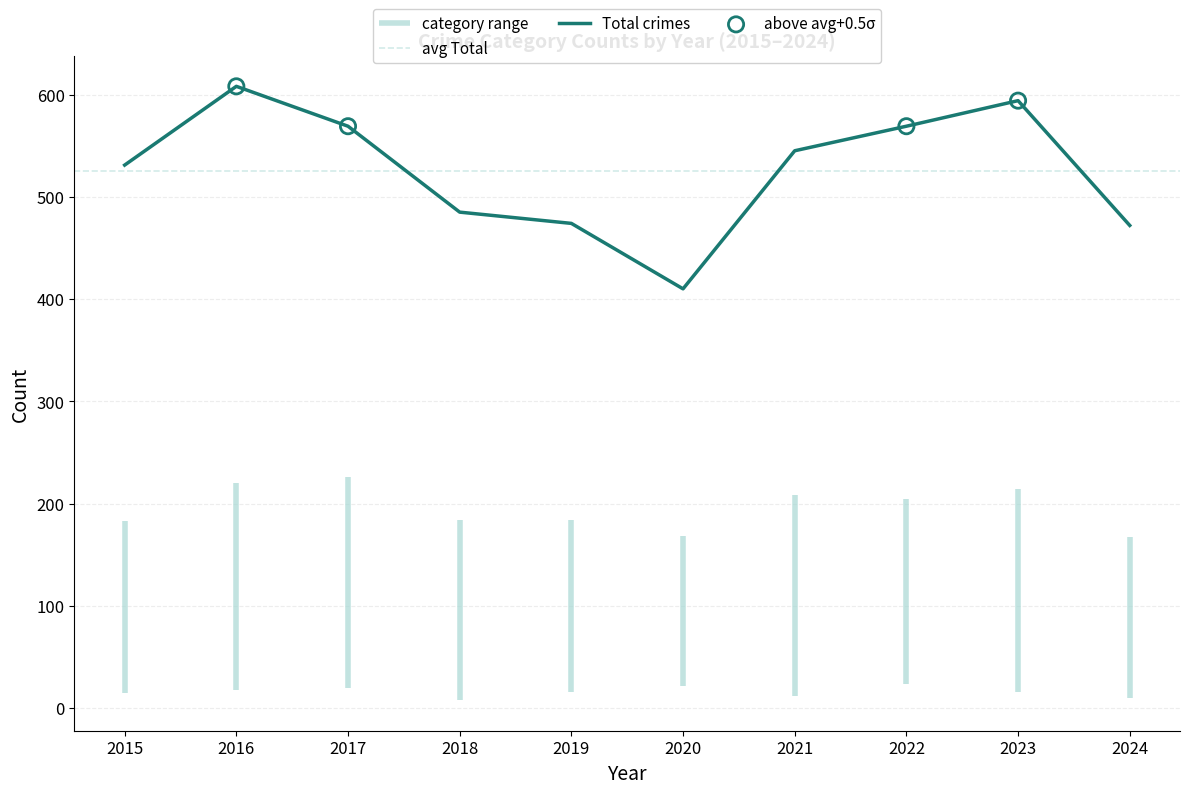

The Total crimes series shows 182 at 2021. True or false?

False